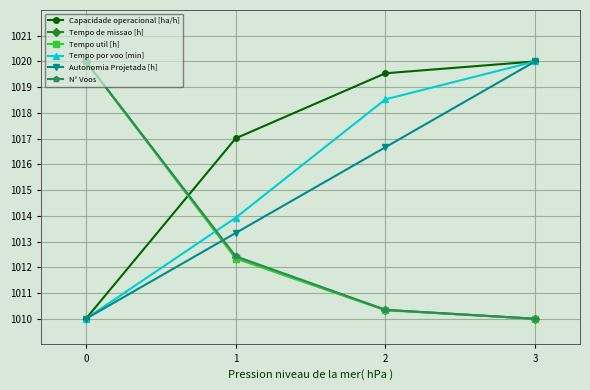

What is the difference between the second highest and second lowest values in the Capacidade operacional [ha/h] series?

2.5